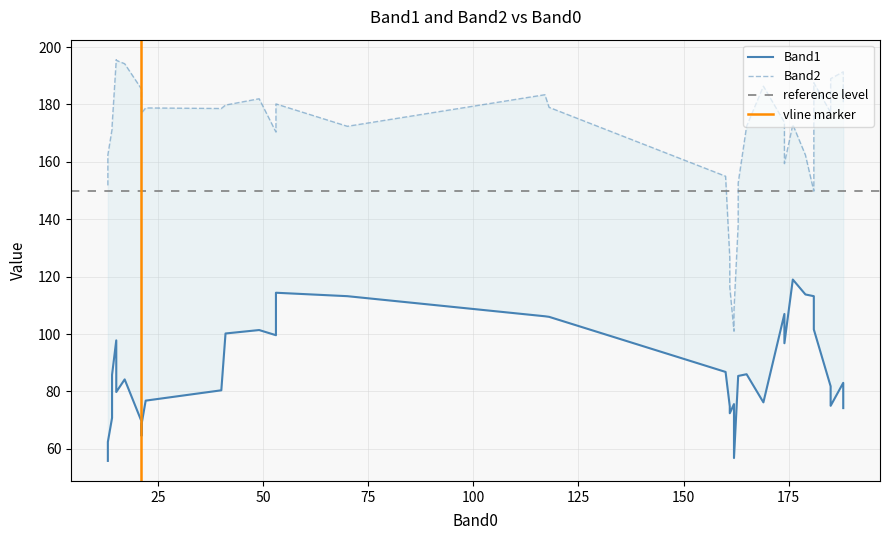

How many interior local valleys does the Band1 series have?

11